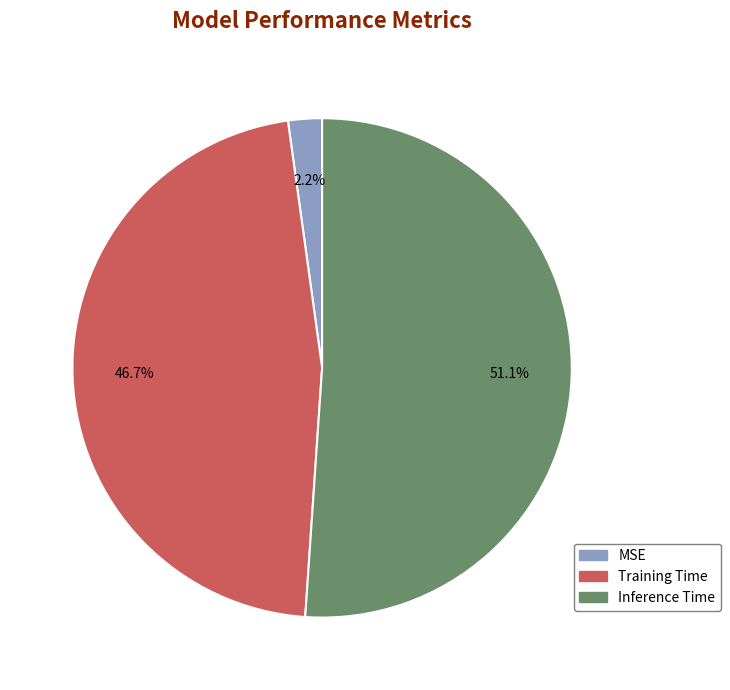

What is the smallest slice in the pie chart?

MSE